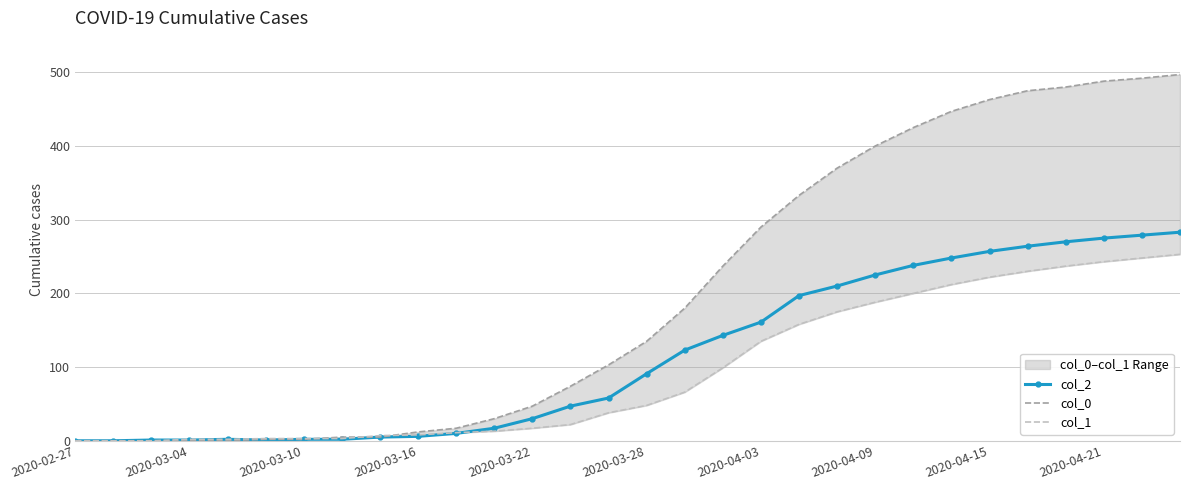

The value of col_2 at 2020-04-21 is 75. True or false?

False